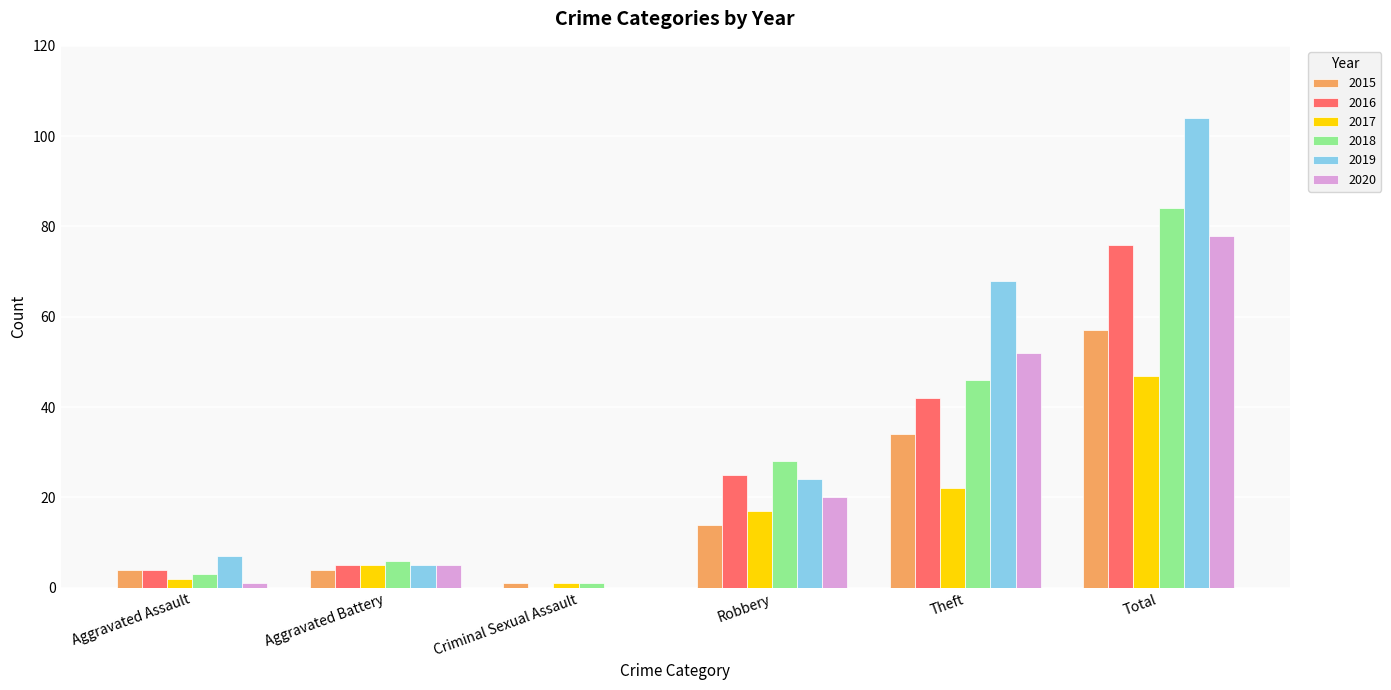

Where is 2015 nearest to the value 29?

Theft